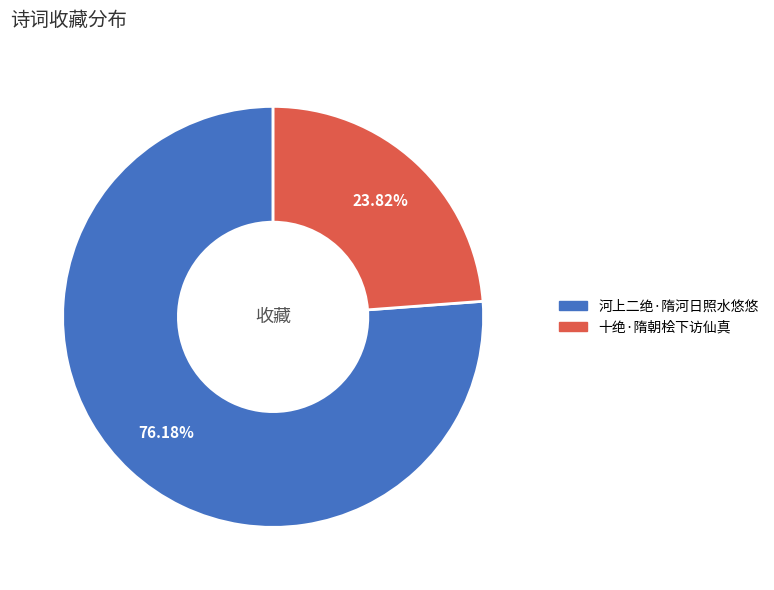

Count the number of slices in the pie.

2